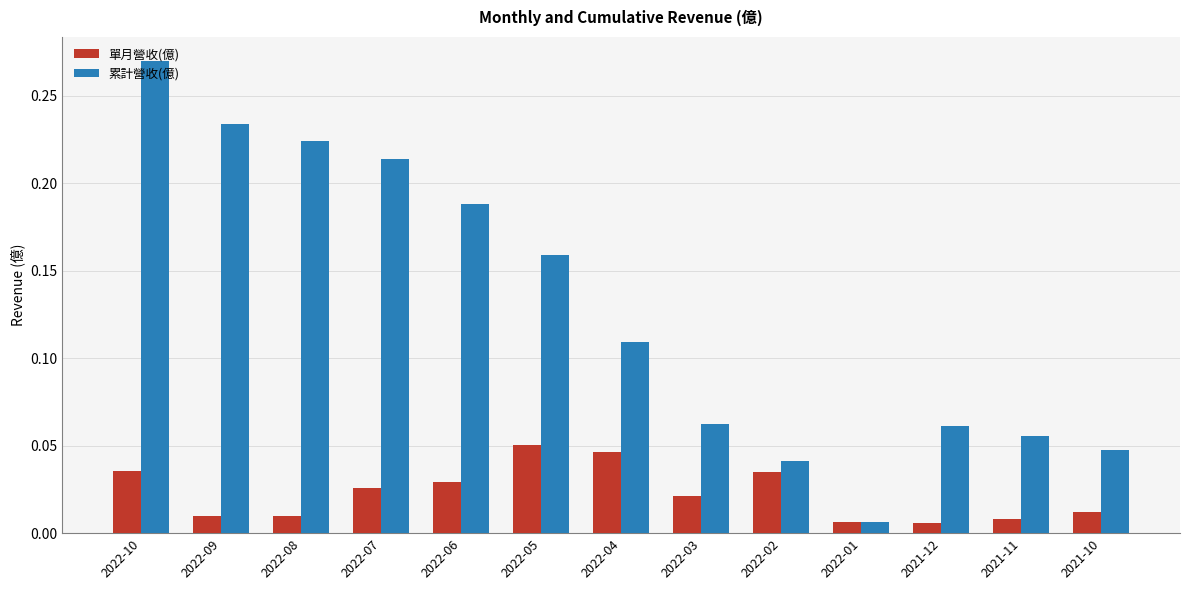

List the series in order of their overall mean, lowest first.

單月營收(億), 累計營收(億)